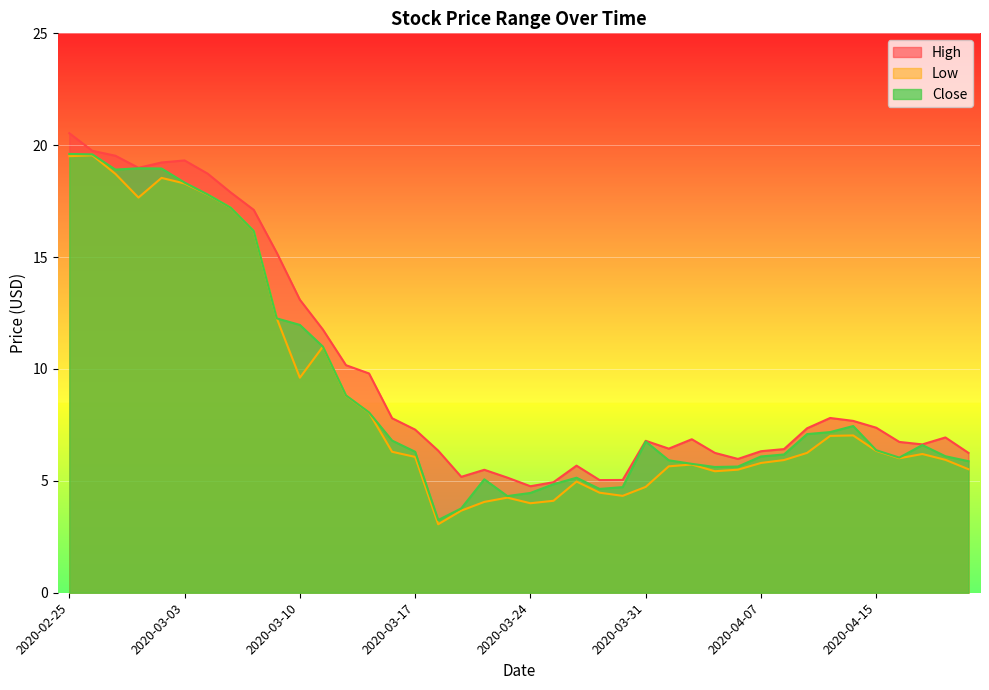

At which label does Close reach its minimum?

2020-03-18